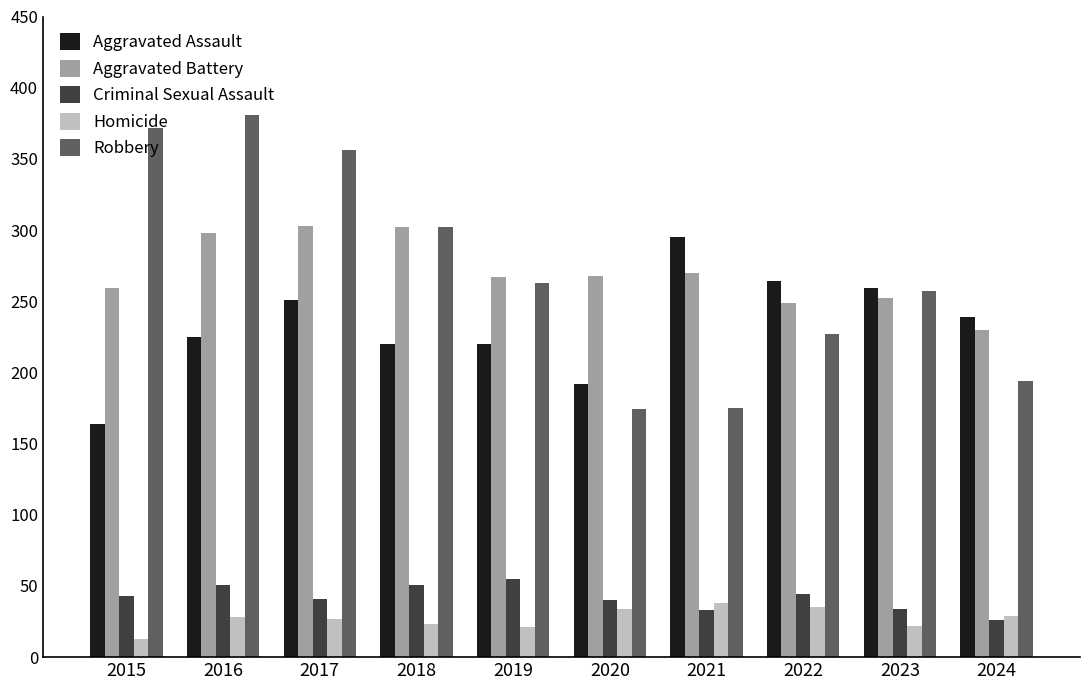

Rank the series at 2016 from lowest to highest value.

Homicide, Criminal Sexual Assault, Aggravated Assault, Aggravated Battery, Robbery